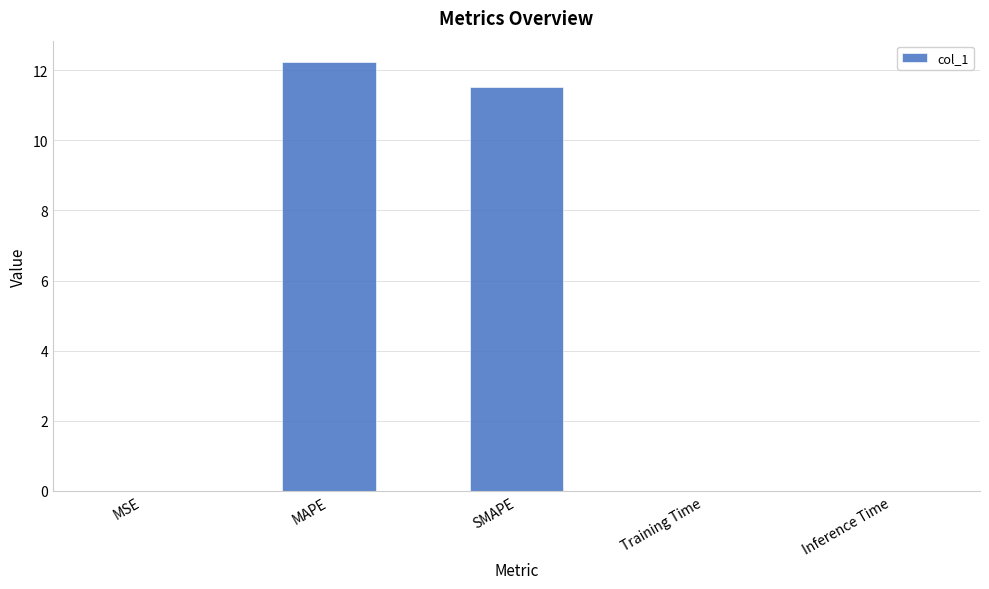

What value does the data have at SMAPE?

11.5